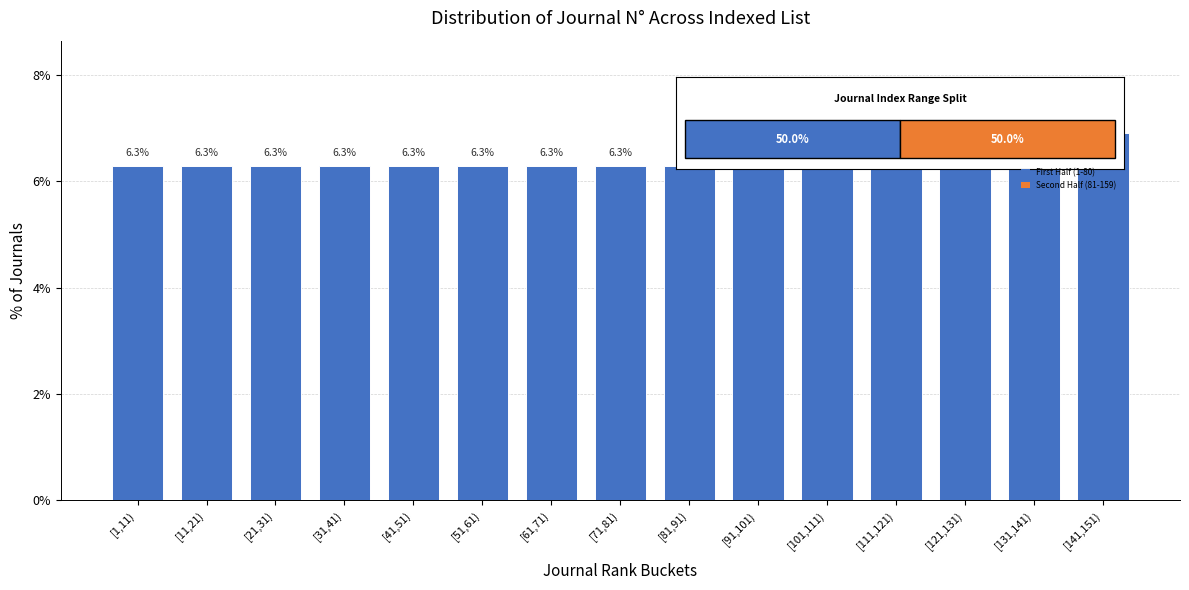

Reading left to right, what are all the values shown in this chart?

[1,11)=6.3	[11,21)=6.3	[21,31)=6.3	[31,41)=6.3	[41,51)=6.3	[51,61)=6.3	[61,71)=6.3	[71,81)=6.3	[81,91)=6.3	[91,101)=6.3	[101,111)=6.3	[111,121)=6.3	[121,131)=6.3	[131,141)=6.3	[141,151)=6.9